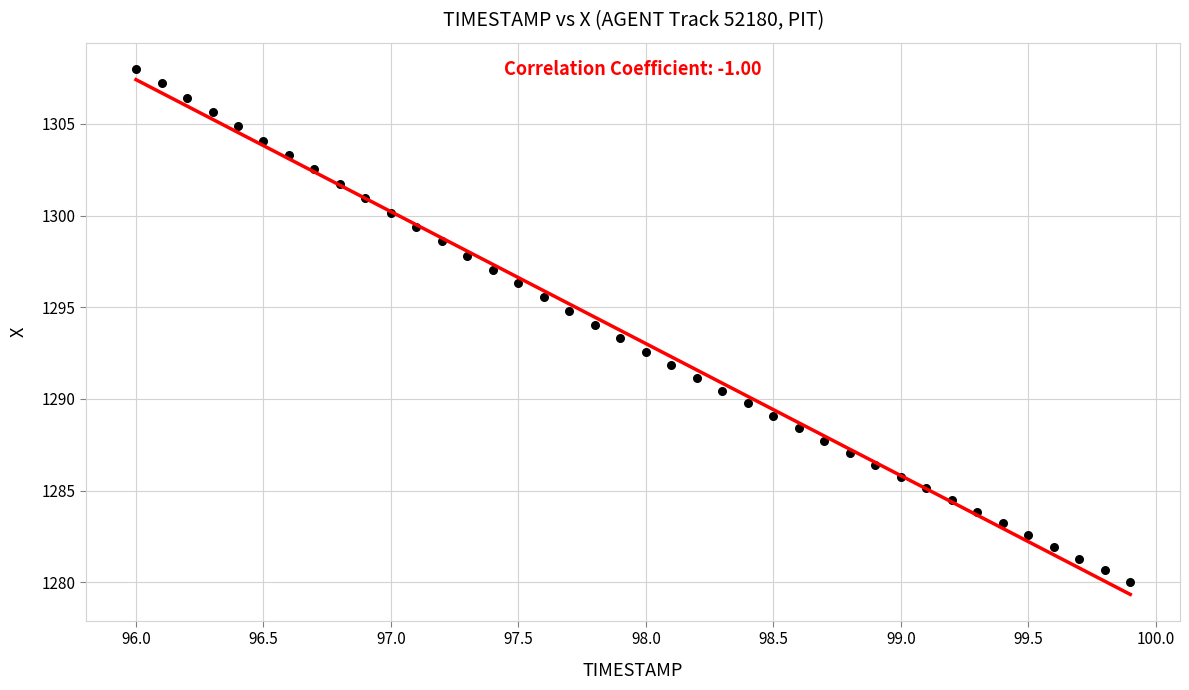

What is the range of Y values (max minus min)?

28.0